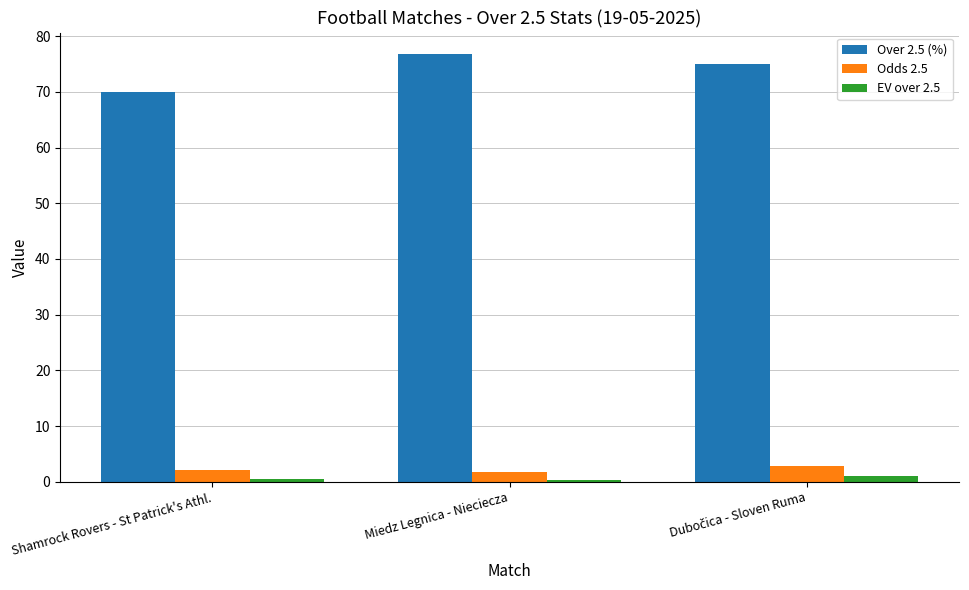

How many groups of bars are there?

3